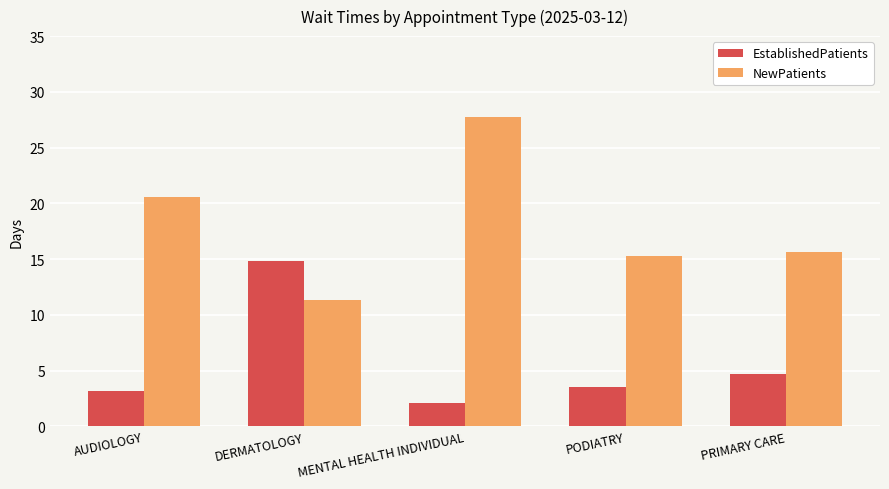

What is the label of the 2nd bar from the left?

DERMATOLOGY